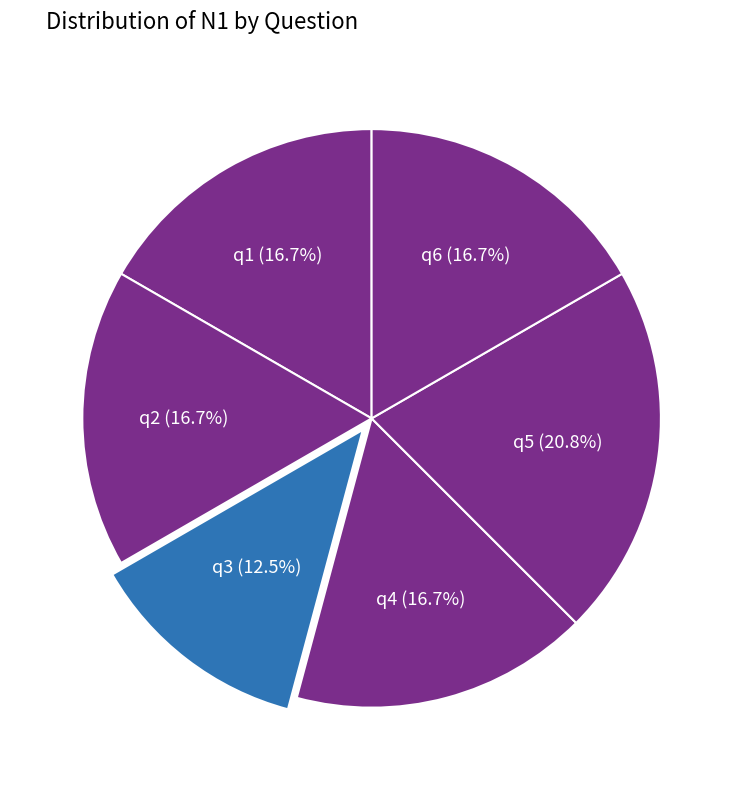

What is the total percentage of q4 and q5?

37.5%